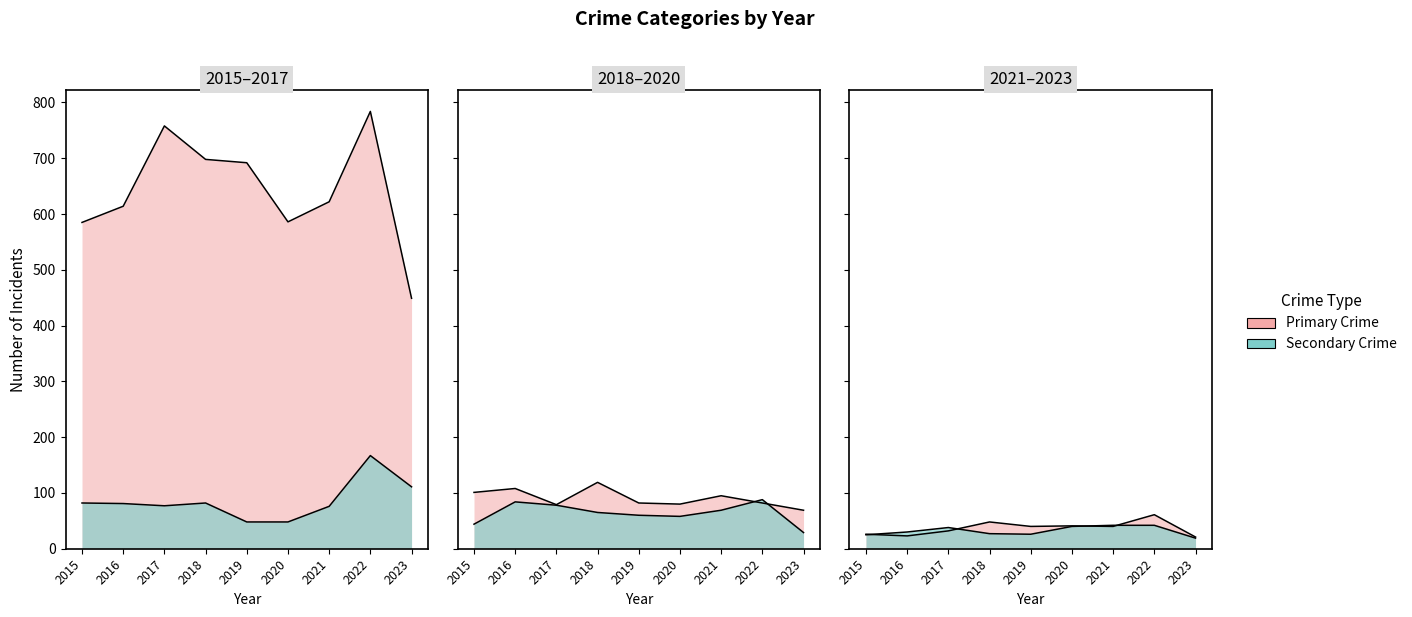

Which category has the lowest value across all series?

2023